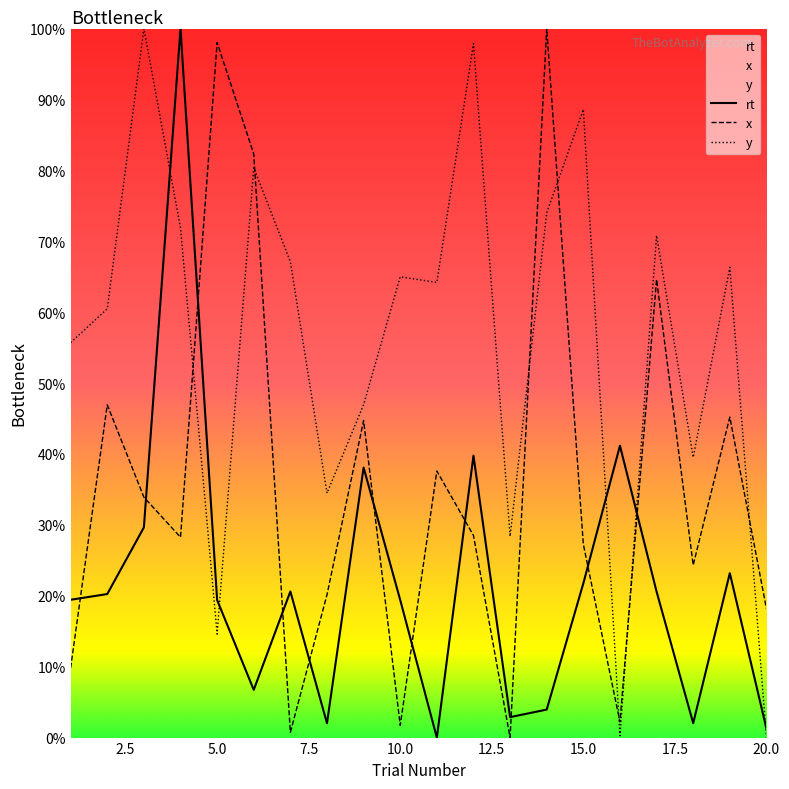

Does the chart have visible grid lines?

No